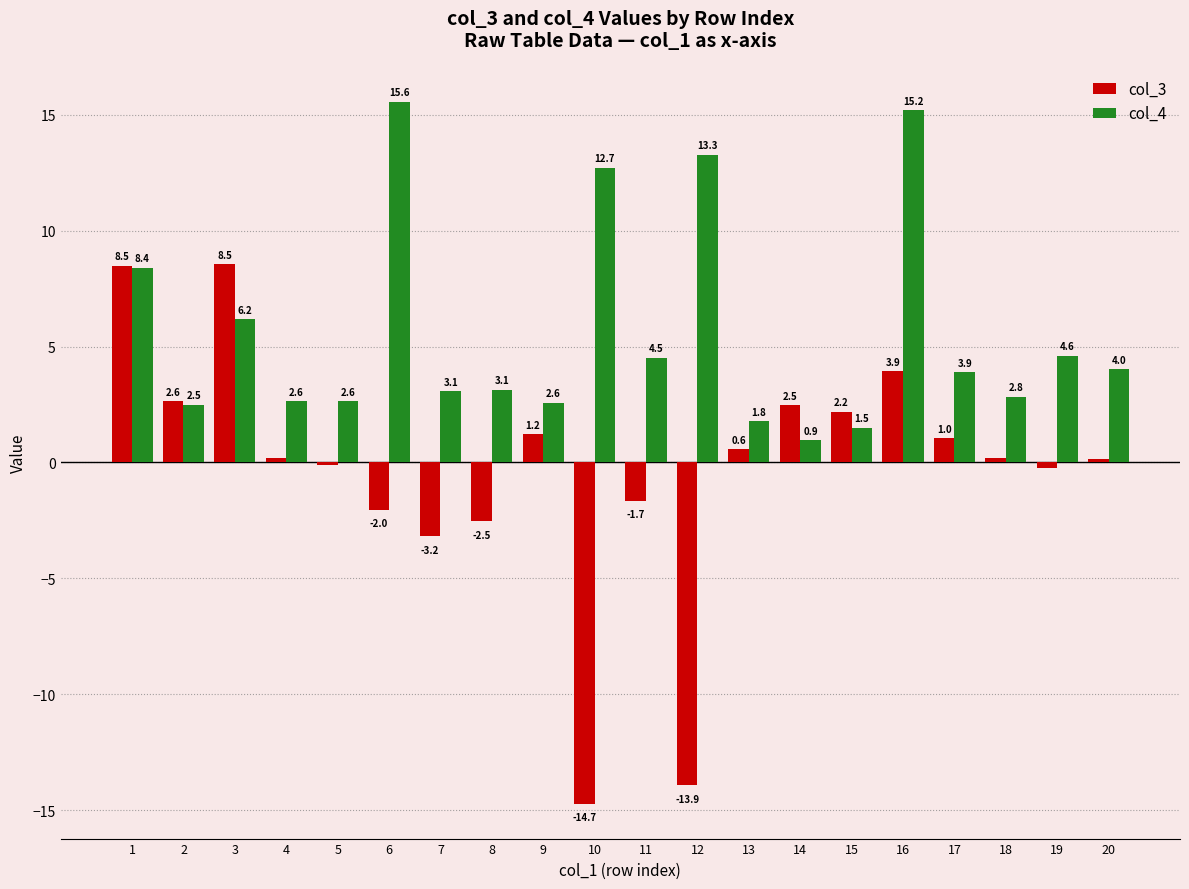

What is the average value of the col_3 series?

-0.3